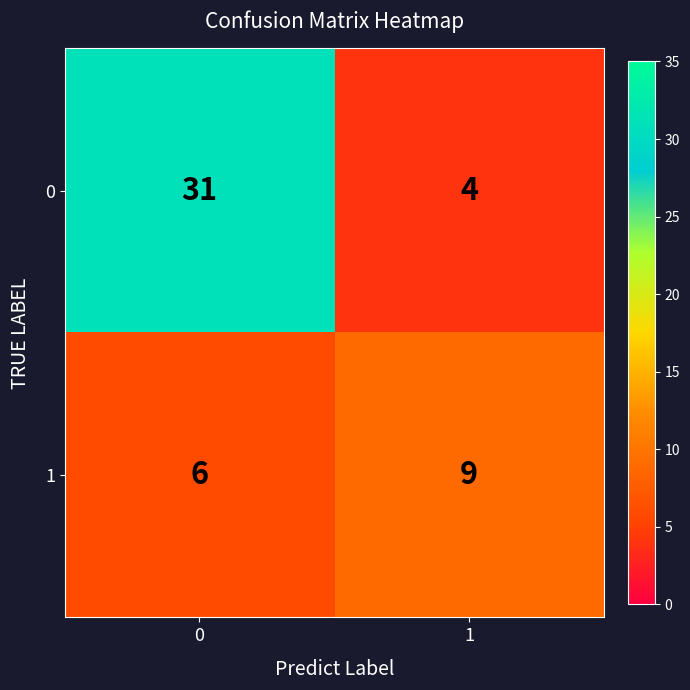

What is the spread (max minus min) of values at 1?

5